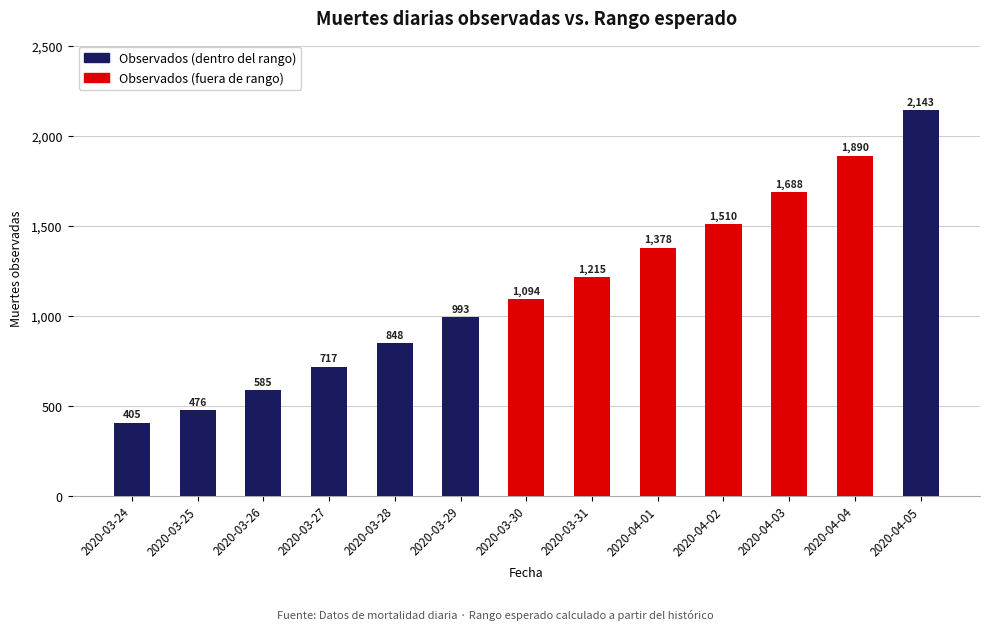

What is the minimum value shown in the chart?

405